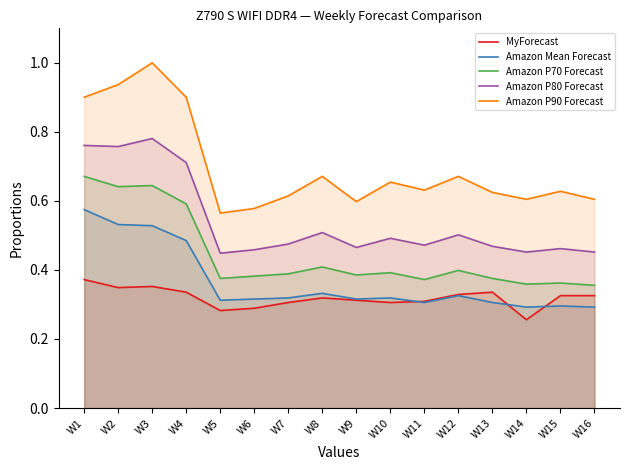

How many lines are shown in the chart?

5